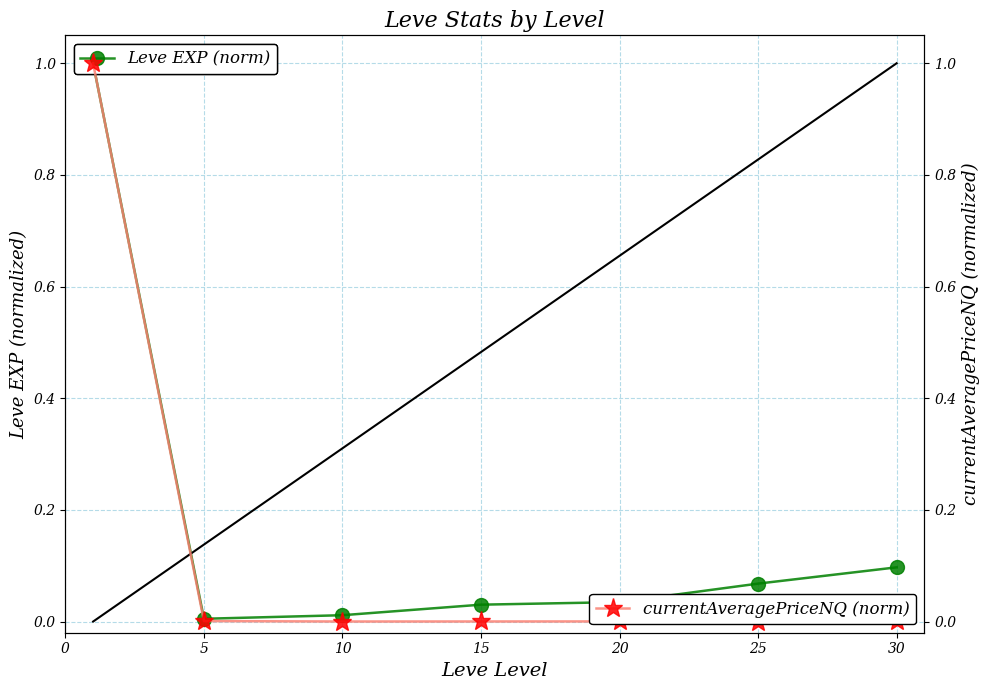

At how many categories does at least one series exceed 0?

7